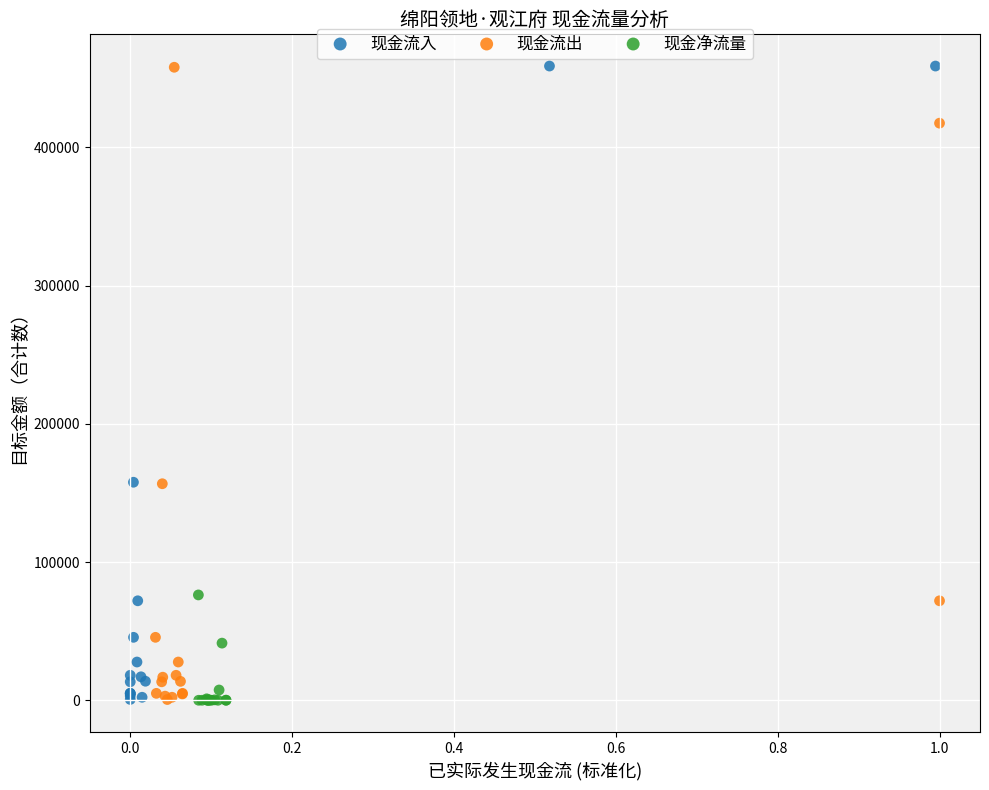

Which series has the widest spread of Y values?

现金流入